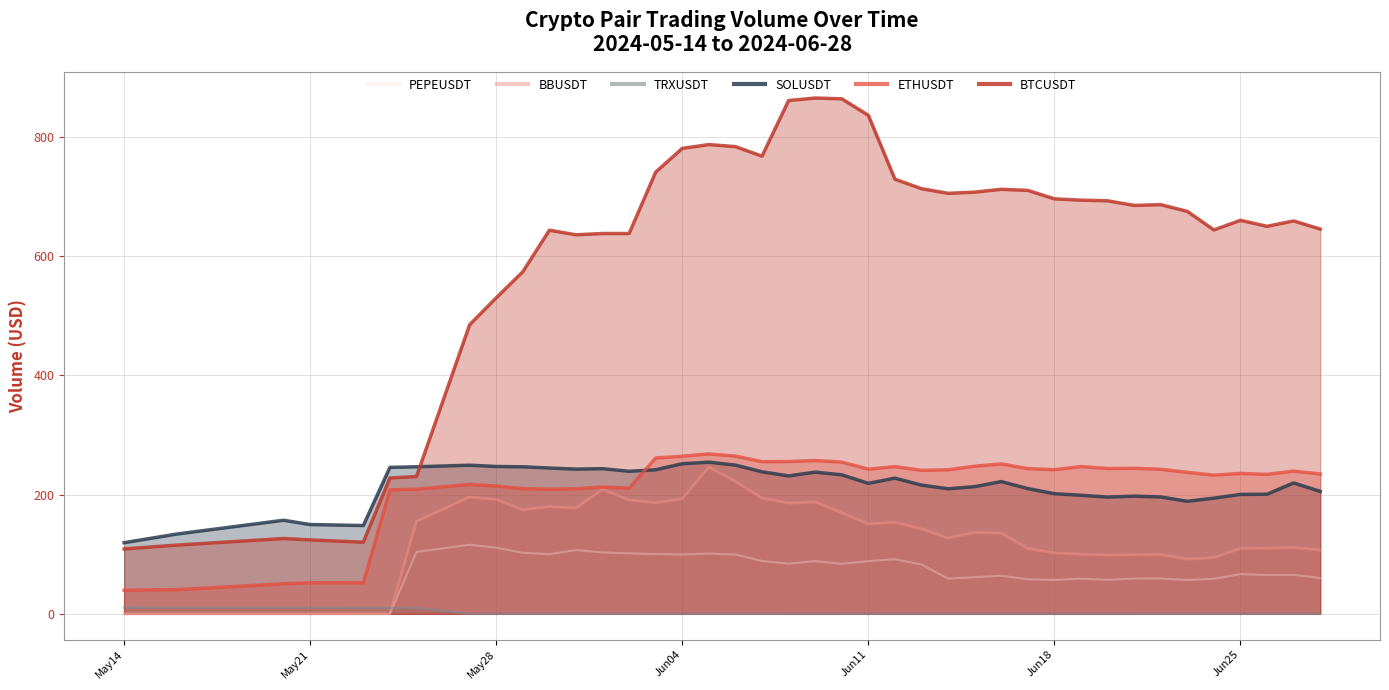

True or false: ETHUSDT and BTCUSDT cross at least once.

False